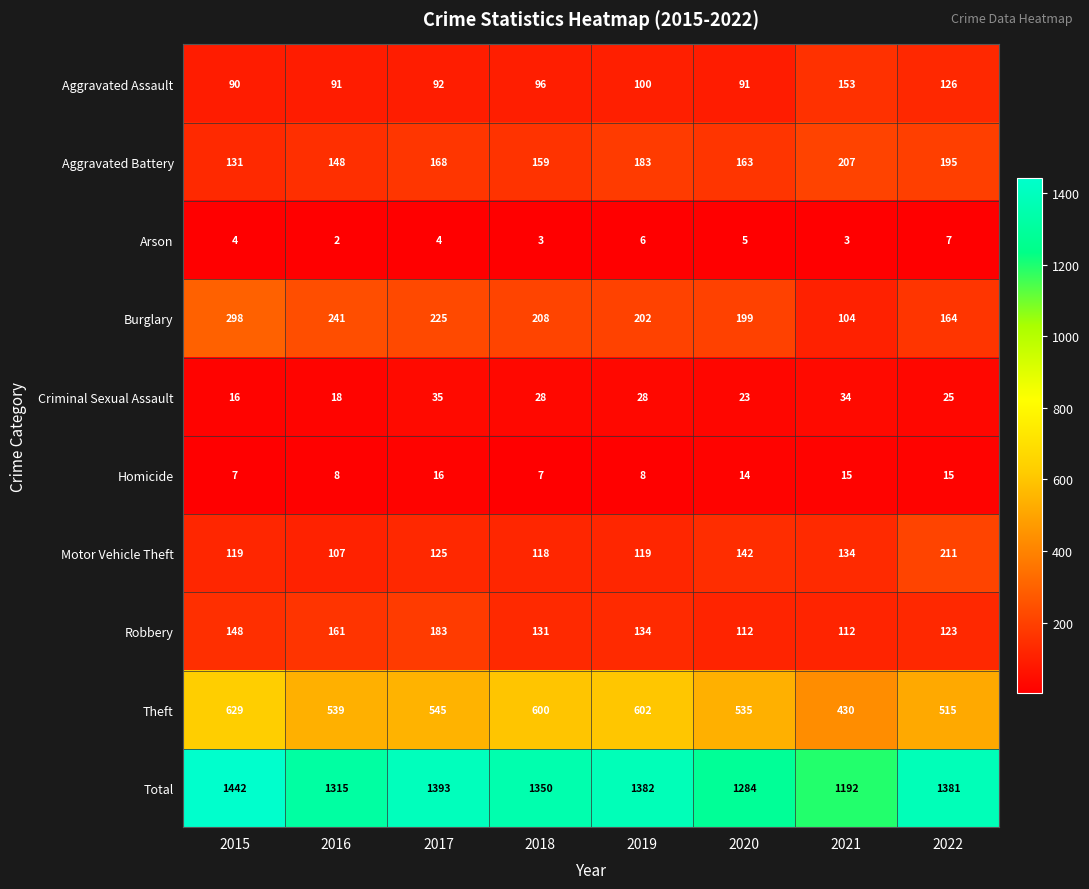

Is it true that Aggravated Assault equals 90 at 2015?

True